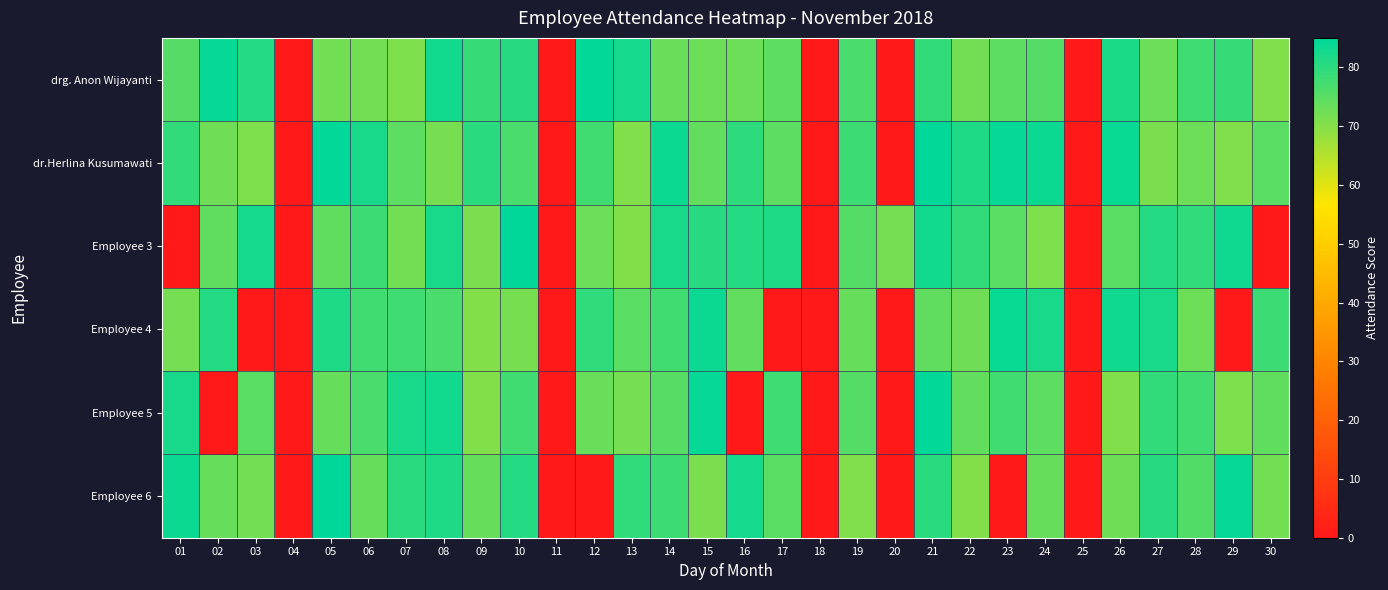

Reading right to left, list all the values displayed in this chart.

drg. Anon Wijayanti: 30=70.7	29=78.9	28=77.7	27=73.0	26=81.8	25=0.0	24=75.5	23=74.4	22=72.1	21=79.2	20=0.0	19=76.5	18=0.0	17=74.6	16=72.8	15=72.7	14=73.2	13=82.5	12=84.5	11=0.0	10=80.6	09=79.0	08=83.0	07=70.9	06=72.3	05=72.3	04=0.0	03=81.0	02=84.3	01=75.6
dr.Herlina Kusumawati: 30=74.9	29=70.7	28=72.9	27=71.3	26=83.8	25=0.0	24=83.4	23=84.1	22=81.6	21=84.5	20=0.0	19=78.2	18=0.0	17=74.7	16=79.9	15=73.9	14=83.6	13=70.5	12=77.4	11=0.0	10=76.6	09=80.3	08=71.5	07=74.6	06=82.1	05=84.5	04=0.0	03=71.0	02=72.6	01=79.1
Employee 3: 30=0.0	29=83.3	28=79.6	27=80.9	26=74.9	25=0.0	24=71.0	23=75.0	22=79.3	21=82.9	20=71.7	19=75.4	18=0.0	17=81.6	16=80.9	15=80.6	14=82.2	13=70.1	12=73.0	11=0.0	10=84.8	09=71.1	08=82.0	07=72.1	06=78.1	05=74.2	04=0.0	03=82.4	02=74.1	01=0.0
Employee 4: 30=78.1	29=0.0	28=72.8	27=82.1	26=83.1	25=0.0	24=82.1	23=83.9	22=72.4	21=74.3	20=0.0	19=73.4	18=0.0	17=0.0	16=73.7	15=83.6	14=77.6	13=74.7	12=79.5	11=0.0	10=71.6	09=70.4	08=76.4	07=77.8	06=77.4	05=81.6	04=0.0	03=0.0	02=80.7	01=71.8
Employee 5: 30=74.2	29=70.8	28=77.5	27=79.1	26=70.6	25=0.0	24=74.5	23=77.5	22=73.8	21=84.4	20=0.0	19=75.5	18=0.0	17=77.8	16=0.0	15=84.1	14=75.1	13=71.8	12=73.3	11=0.0	10=77.7	09=70.1	08=82.9	07=82.3	06=76.4	05=73.4	04=0.0	03=74.8	02=0.0	01=82.1
Employee 6: 30=72.1	29=84.1	28=75.8	27=80.4	26=72.6	25=0.0	24=73.4	23=0.0	22=70.2	21=80.2	20=0.0	19=70.6	18=0.0	17=74.8	16=82.5	15=71.4	14=78.0	13=79.5	12=0.0	11=0.0	10=80.9	09=73.6	08=81.4	07=80.1	06=73.6	05=84.8	04=0.0	03=72.2	02=73.6	01=83.6